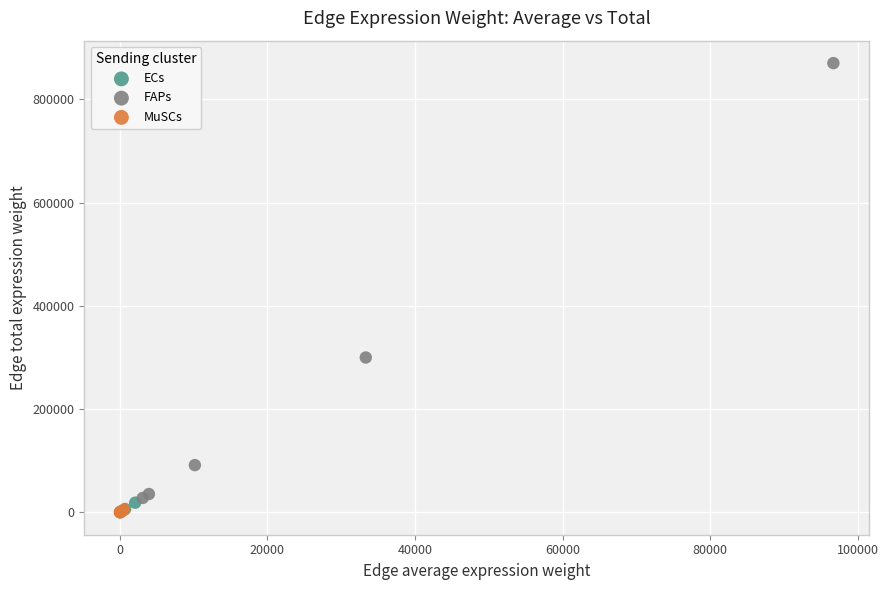

What are all the series names shown in the legend?

ECs, FAPs, MuSCs